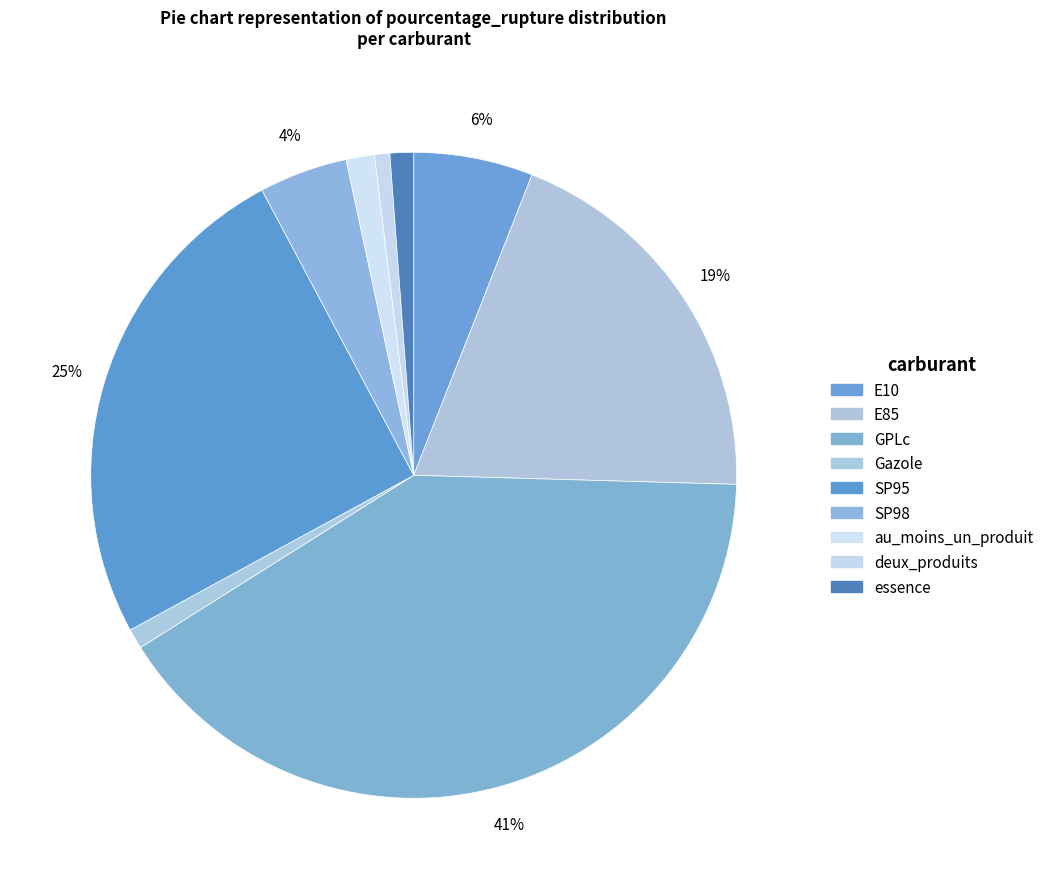

The deux_produits slice represents 1% of the pie. True or false?

True